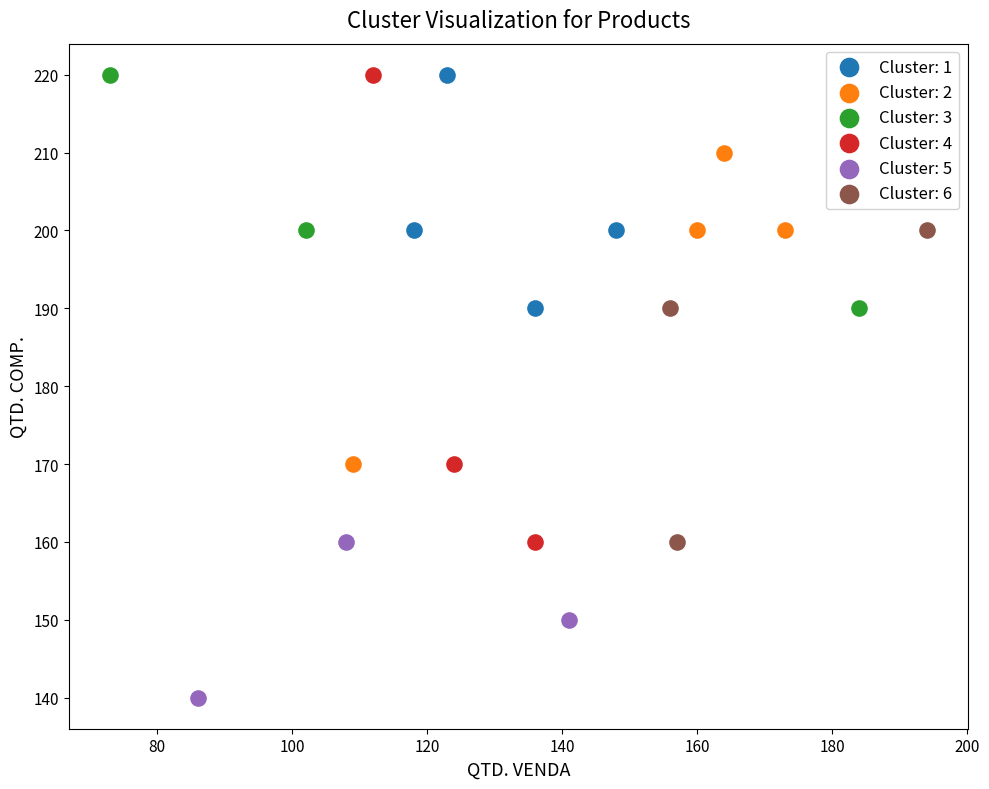

What are all the series names shown in the legend?

Cluster: 1, Cluster: 2, Cluster: 3, Cluster: 4, Cluster: 5, Cluster: 6